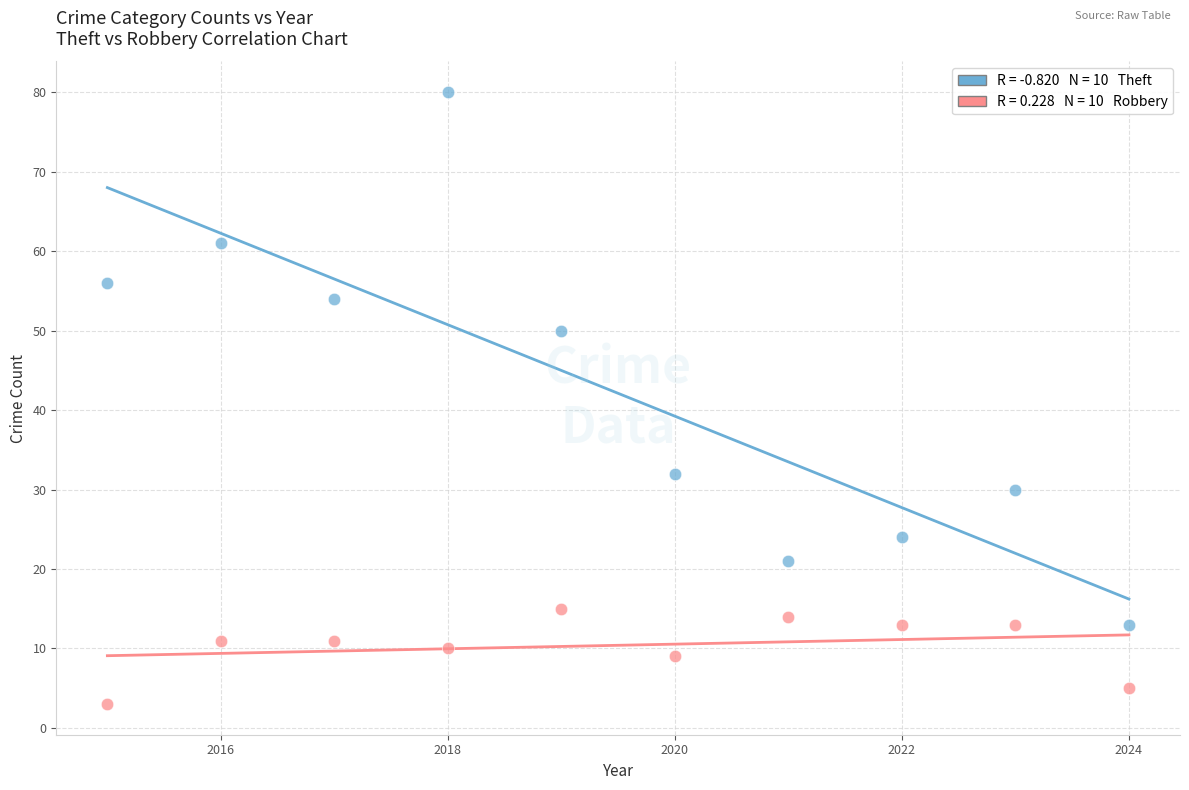

Across all data points, what is the range of Y values (max minus min)?

77